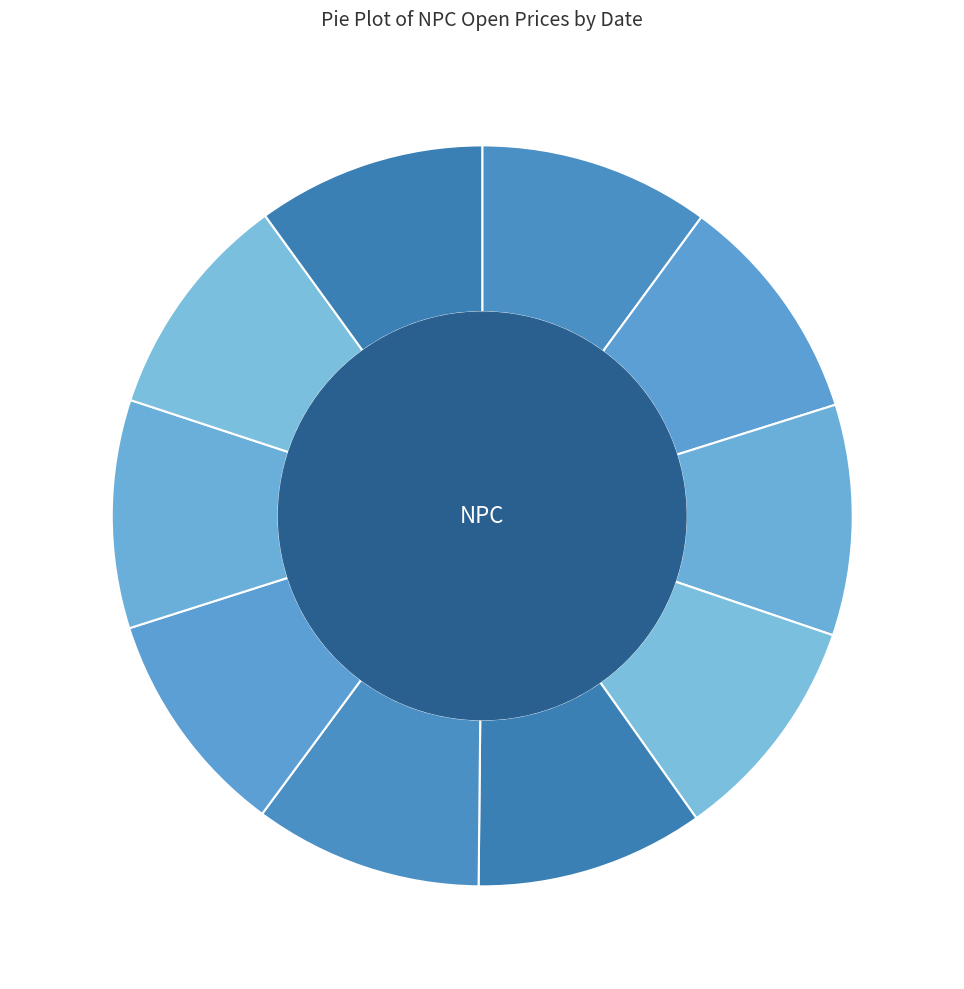

Is there any slice that represents more than half of the pie?

No